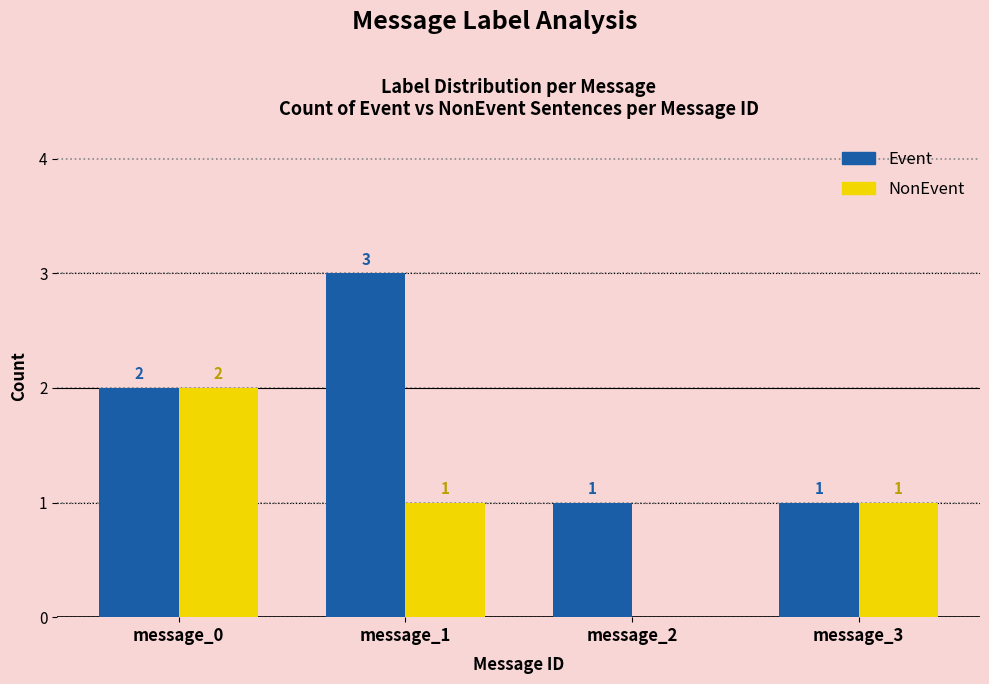

Which series has the largest total across all categories?

Event